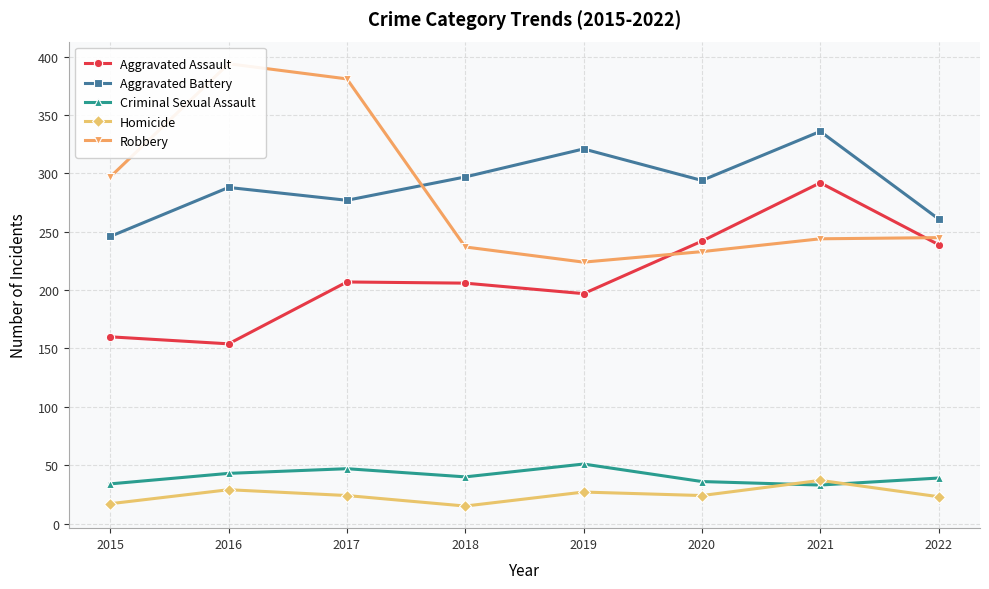

Between 2016 and 2020, which is larger?

2020